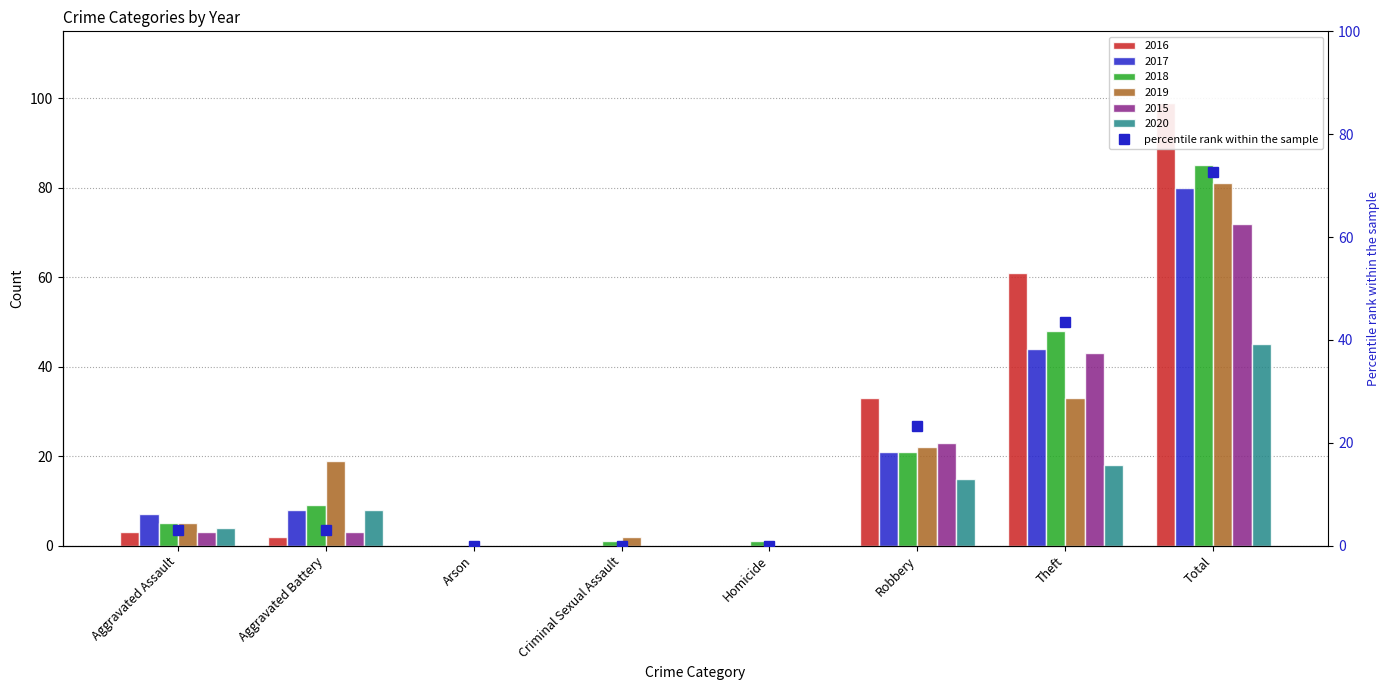

Reading right to left, extract all data points from this chart.

72.7	43.4	23.2	0.0	0.0	0.0	3.0	3.0